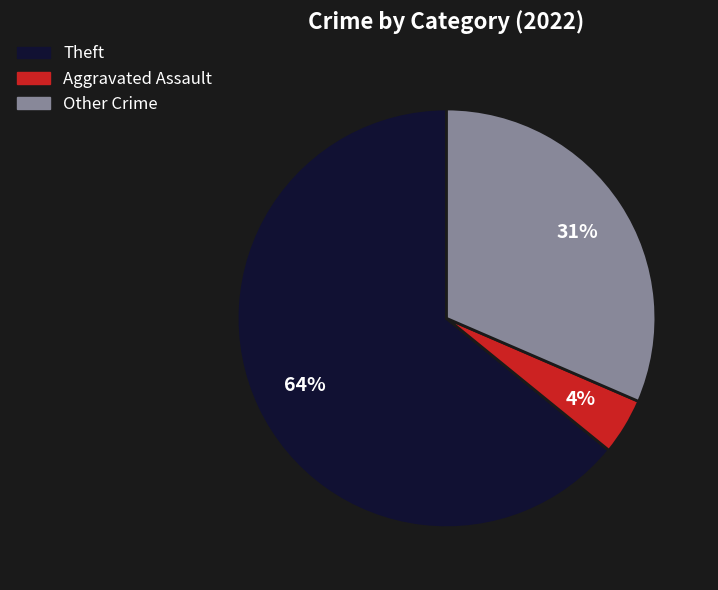

To the nearest percent, what is the average slice percentage?

33%